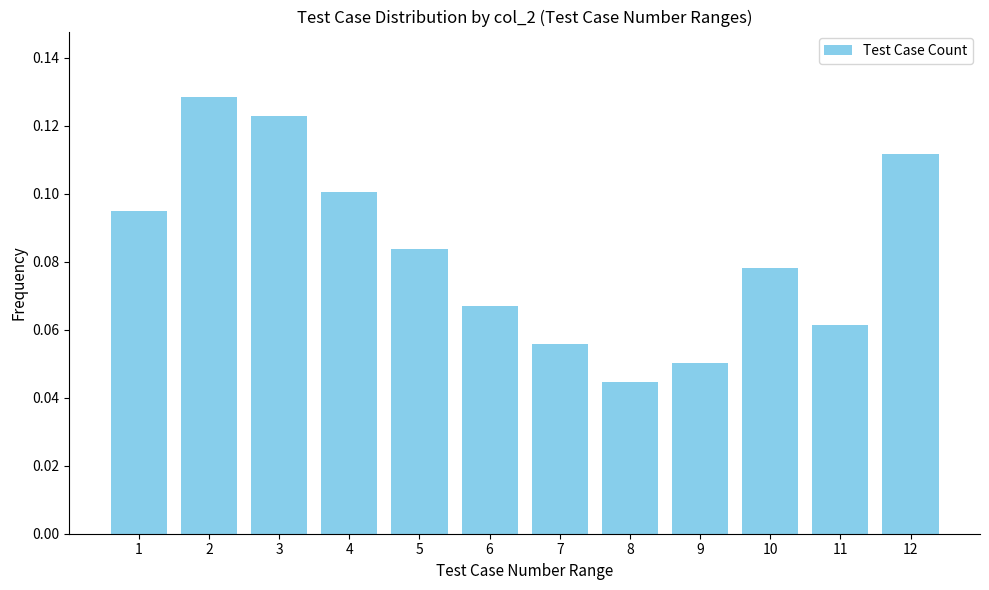

Rank the categories by value from lowest to highest.

8, 9, 7, 11, 6, 10, 5, 1, 4, 12, 3, 2